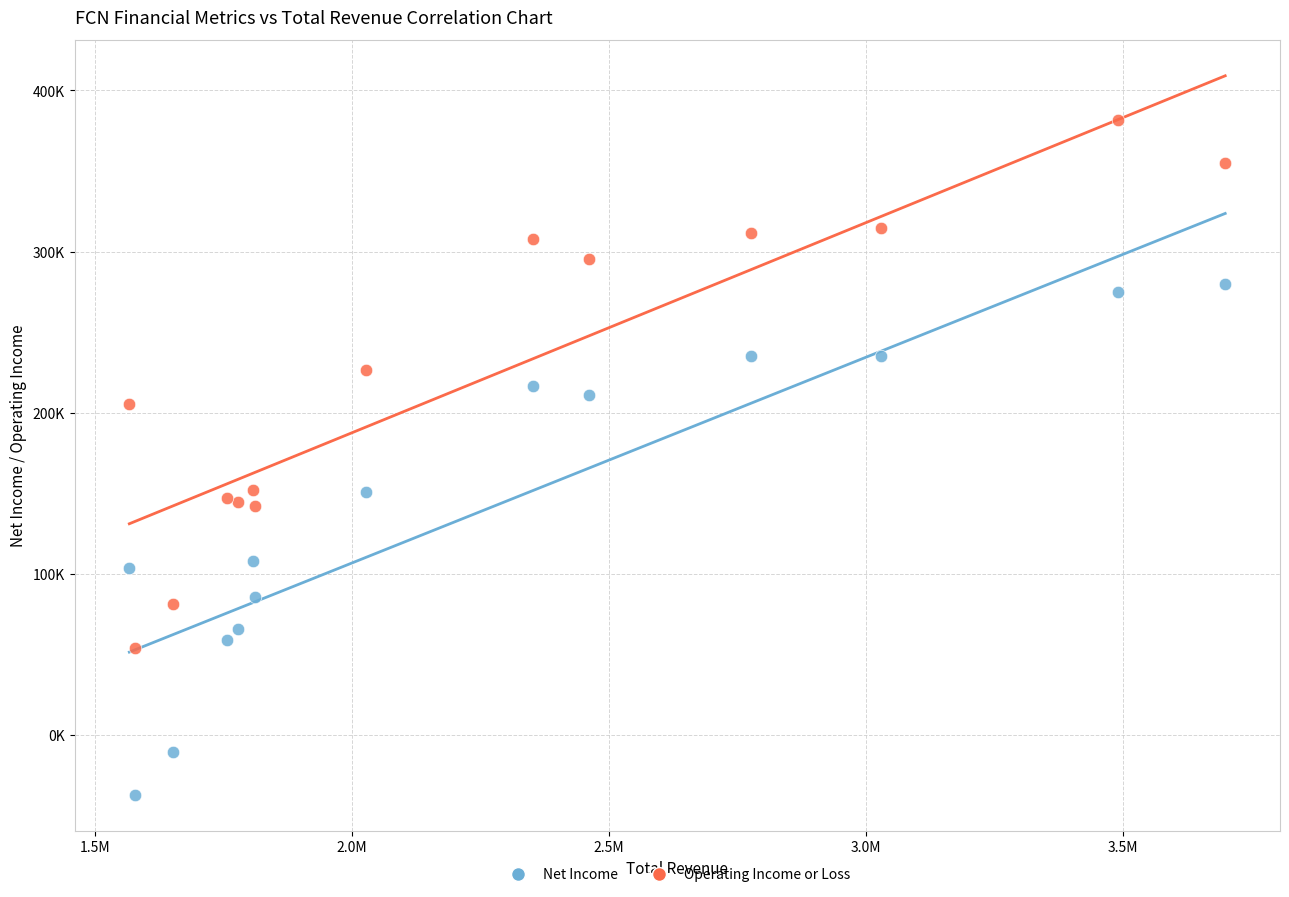

Which series has the largest Y range (max minus min)?

Operating Income or Loss